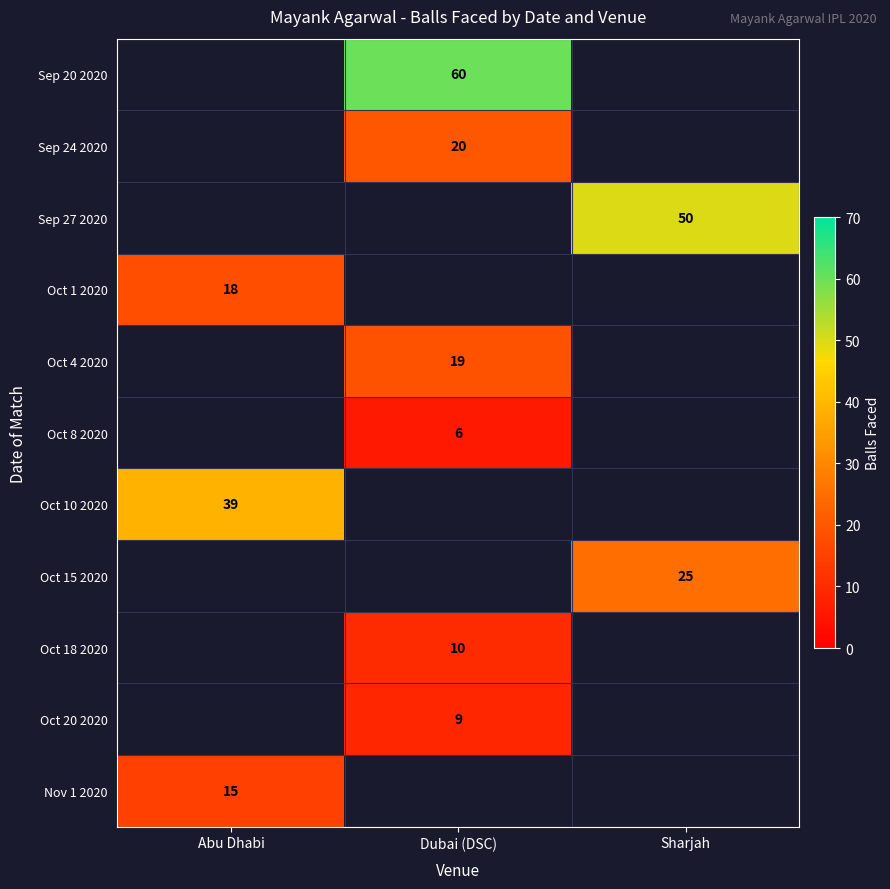

What is the minimum value shown in the chart?

6.0